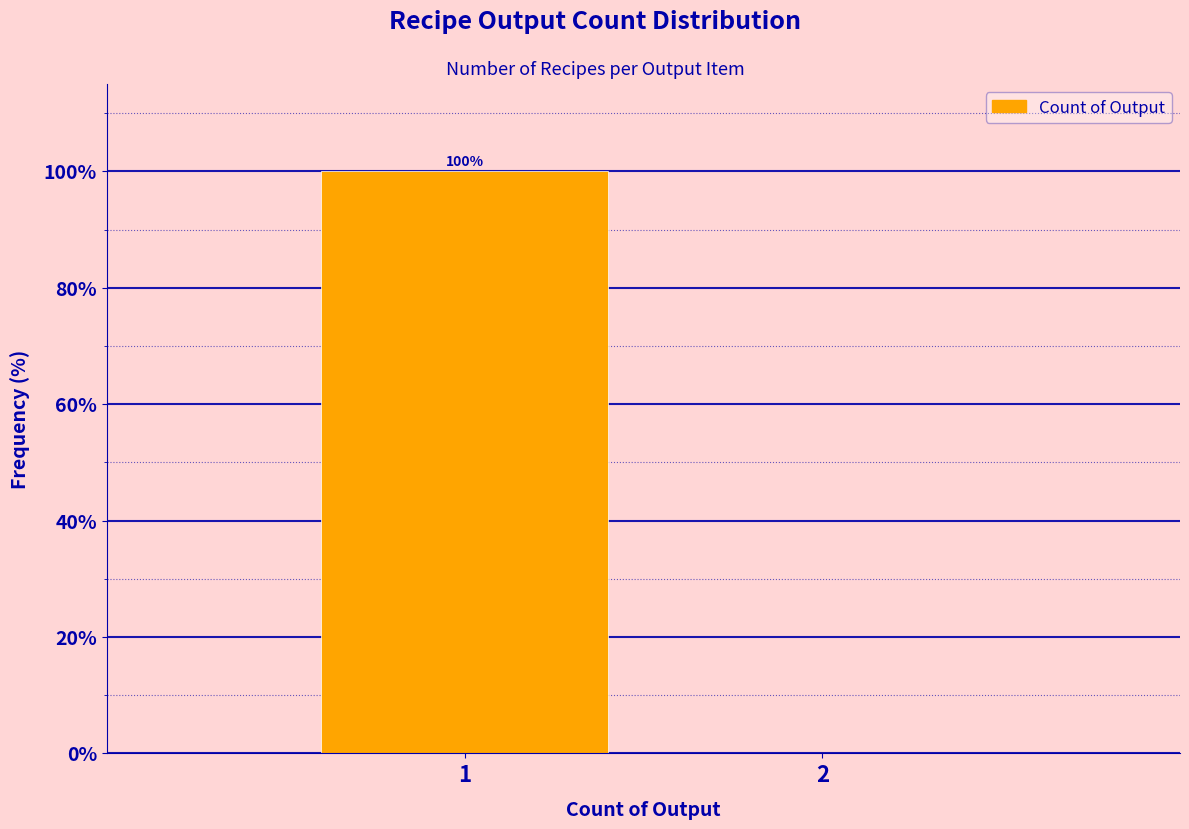

Reading left to right, list all the values displayed in this chart.

1=100	2=0